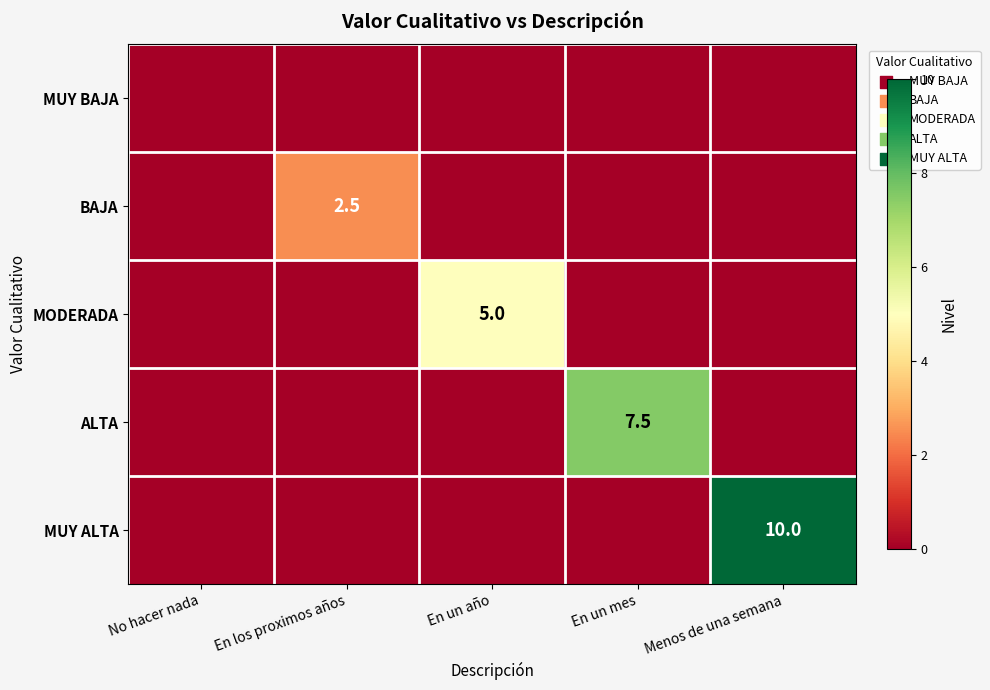

Which category has the lowest value in the ALTA series?

No hacer nada